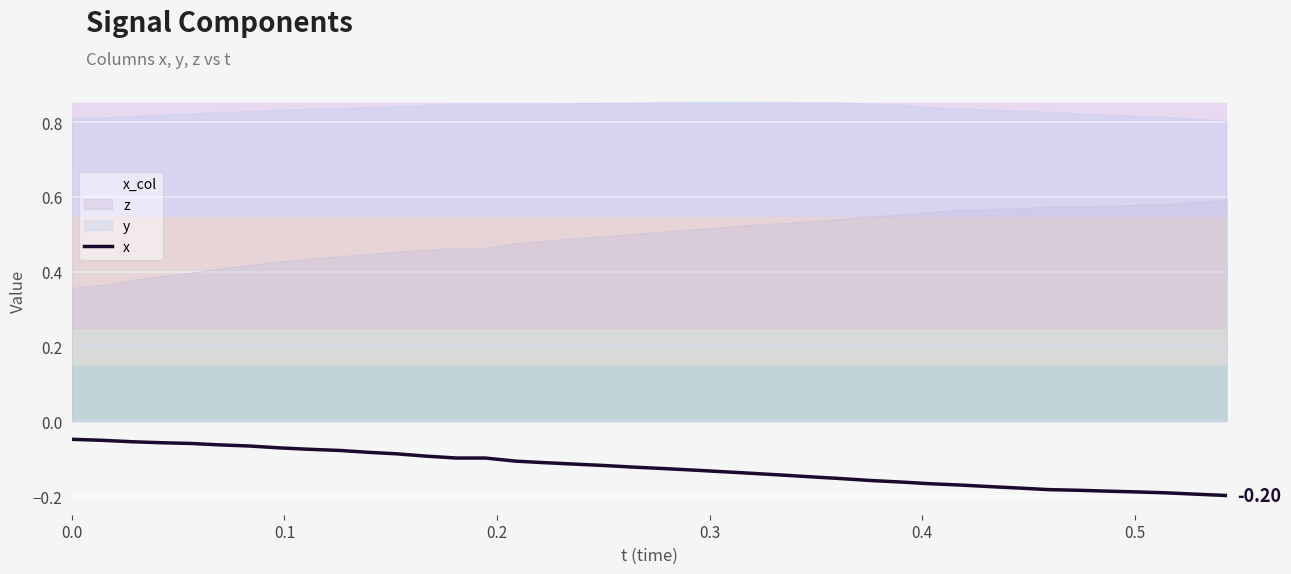

What is the value of the 34th point from the left?

-0.2